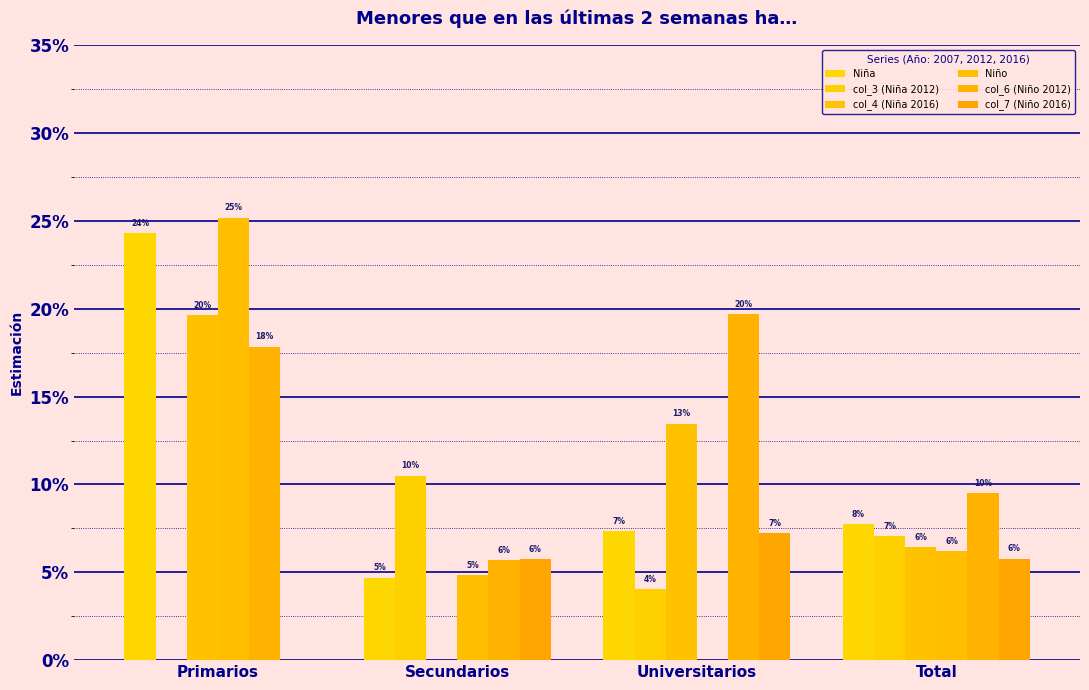

Does the chart contain stacked bars?

No